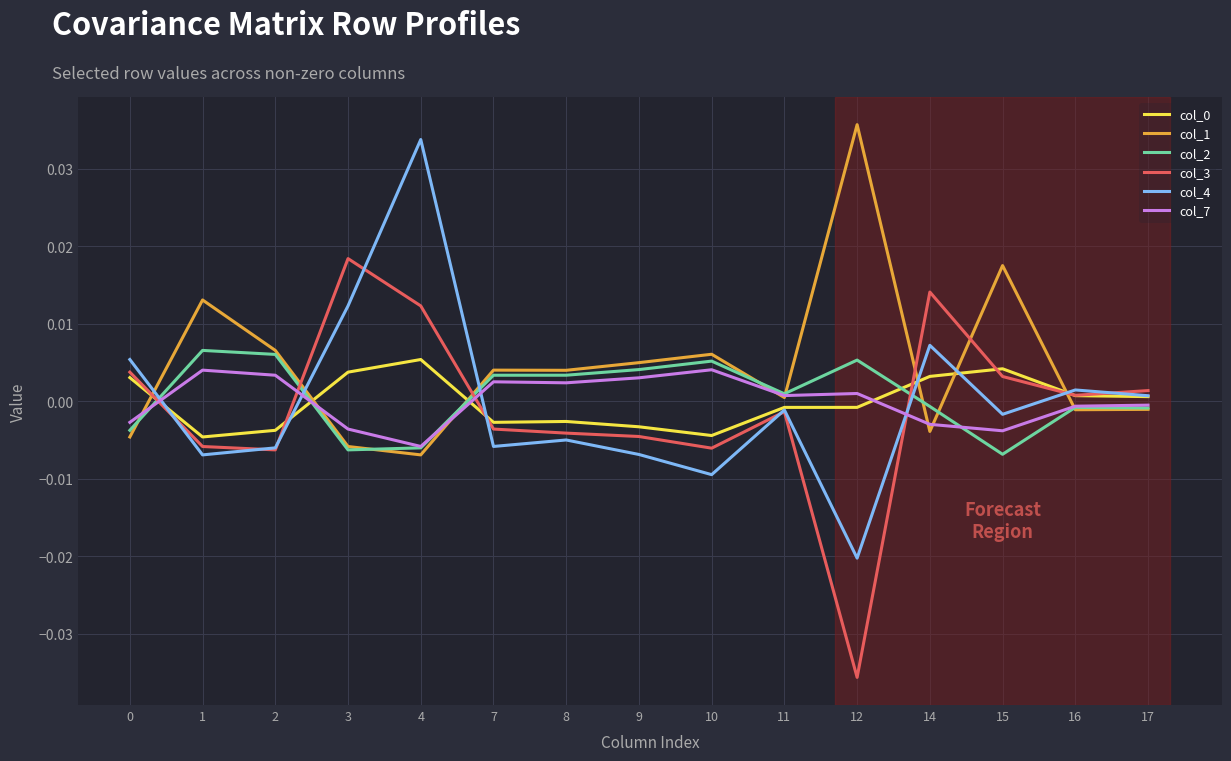

How many times do col_2 and col_0 cross each other?

4